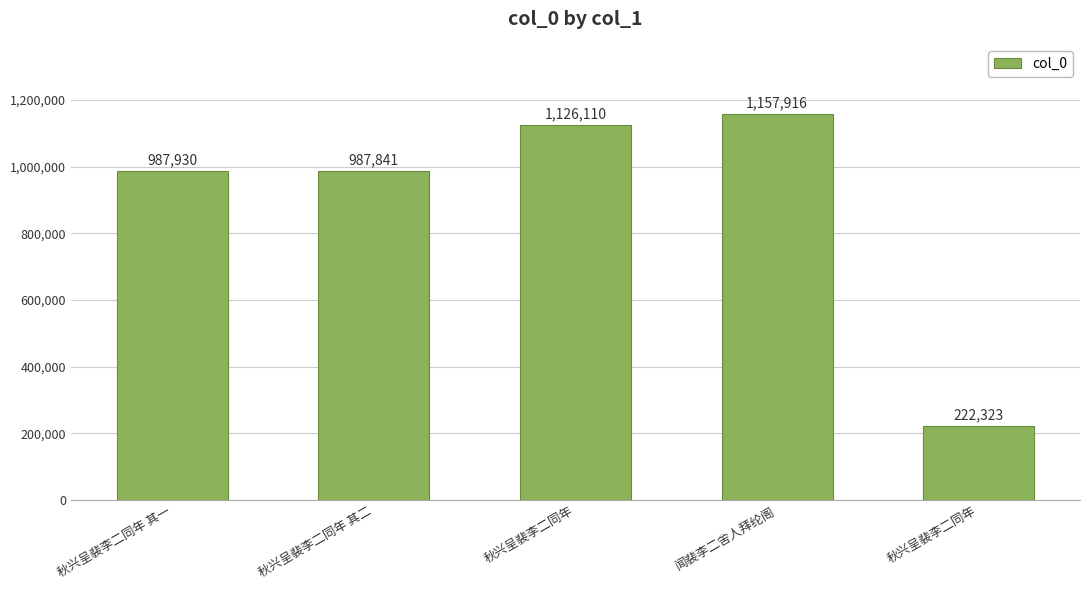

How many categories are shown in the chart?

5